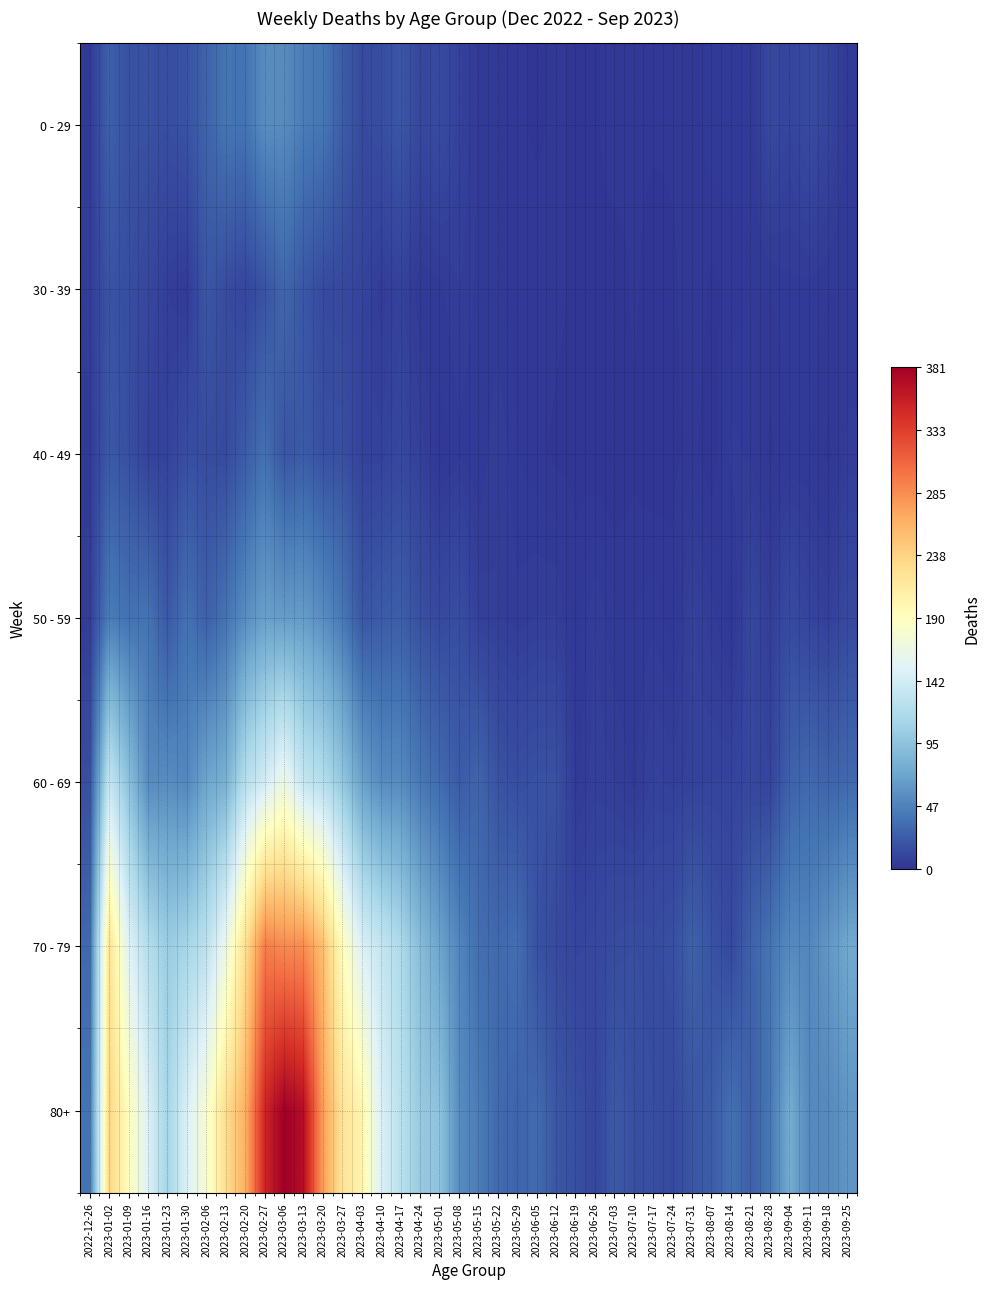

Between 2023-02-13 and 2023-07-10, which series saw the biggest shift?

80+